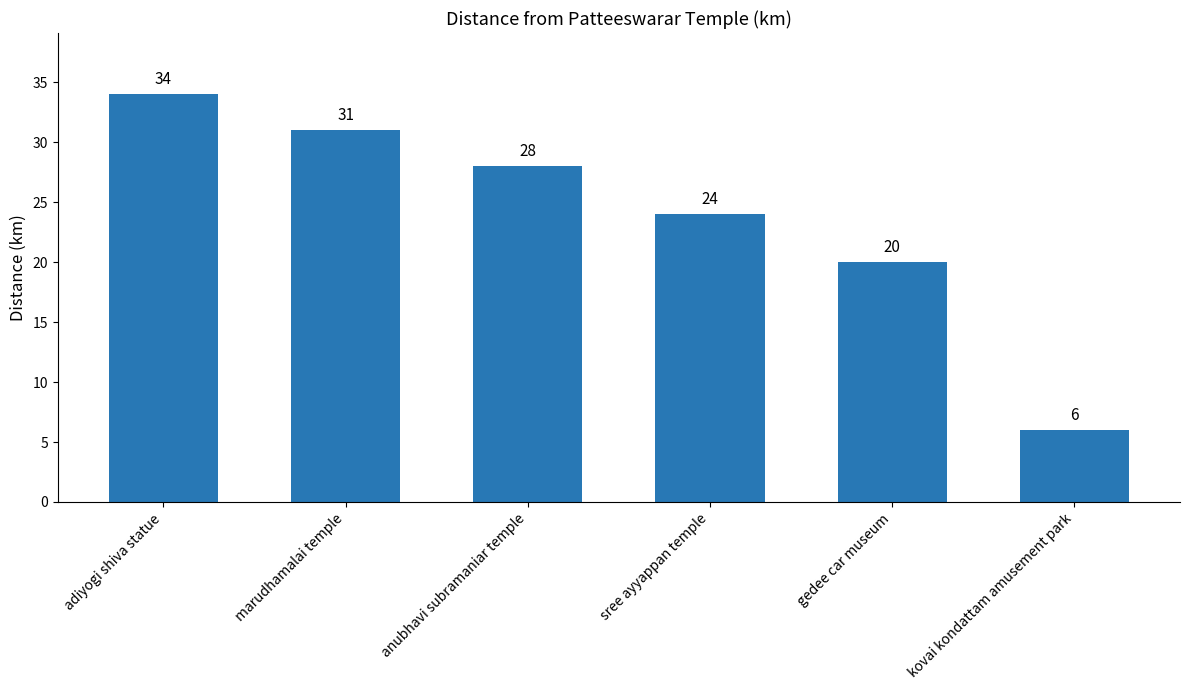

How many bars are there in total?

6